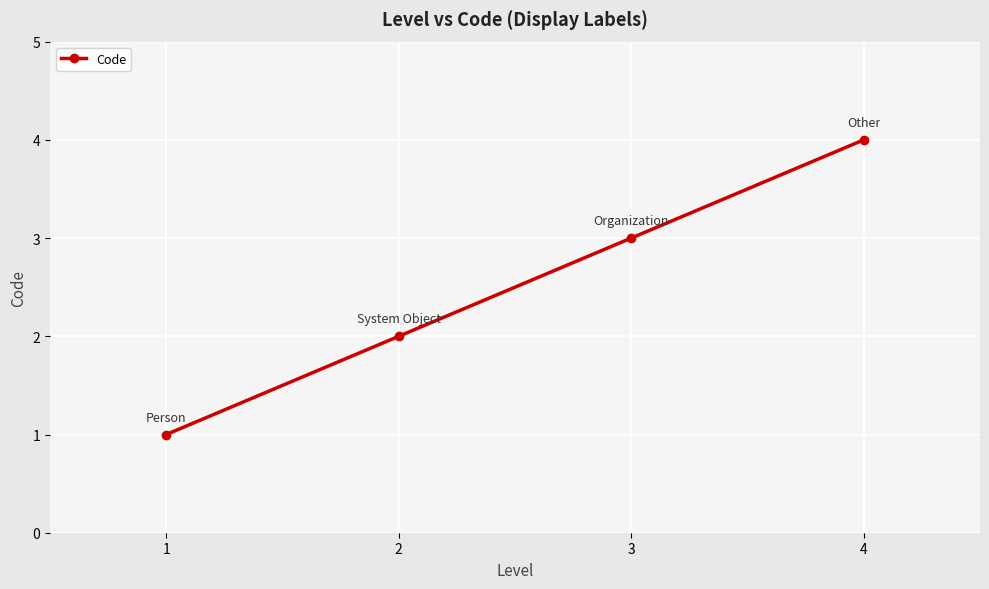

What is the difference between the maximum and minimum values?

3